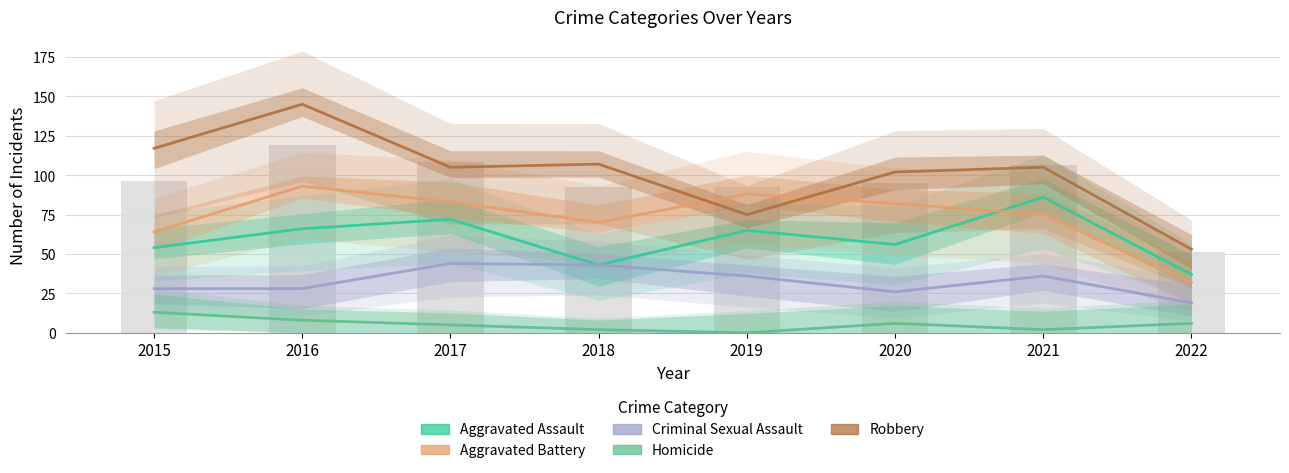

Rank the series at 2016 from lowest to highest value.

Homicide, Criminal Sexual Assault, Aggravated Assault, Aggravated Battery, Robbery